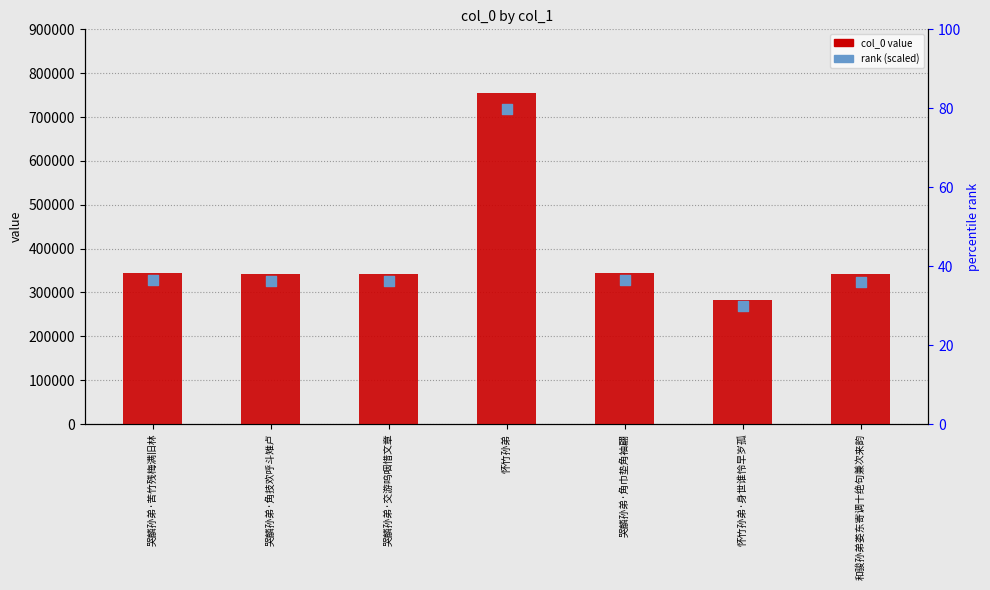

Which series has the widest spread of Y values?

col_0